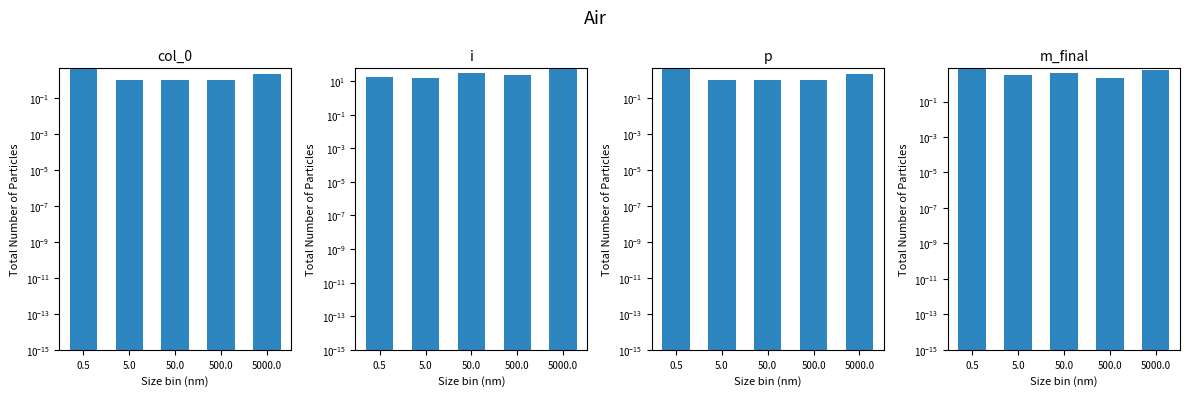

What is the value of the i bar at the 5th from the left?

54